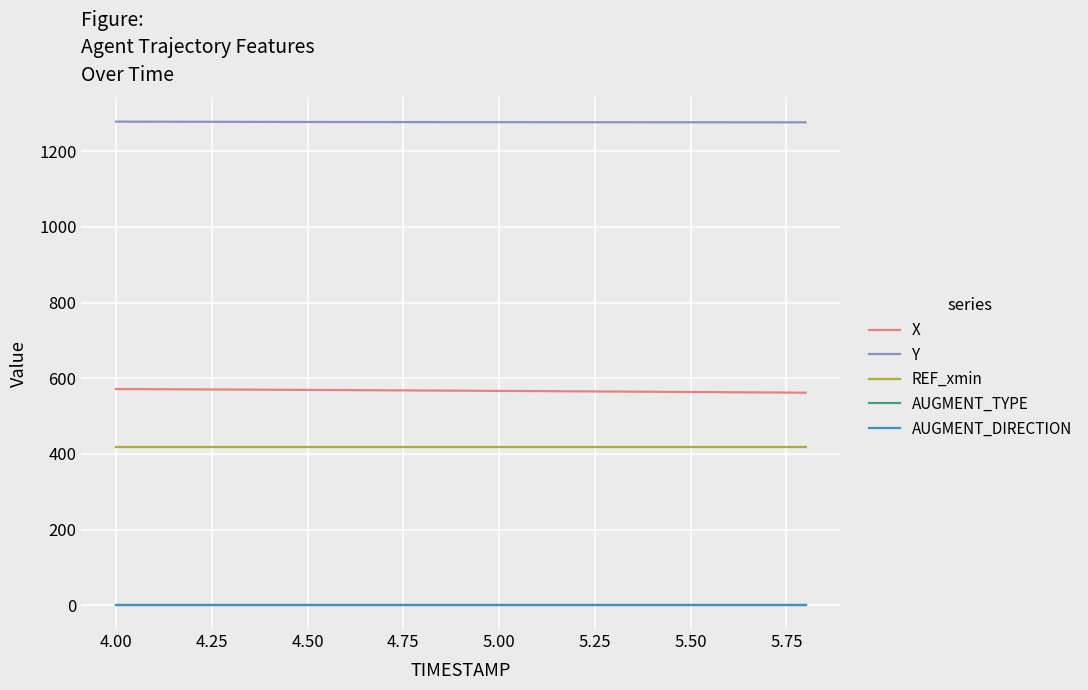

Does the chart display data point markers on the line(s)?

No